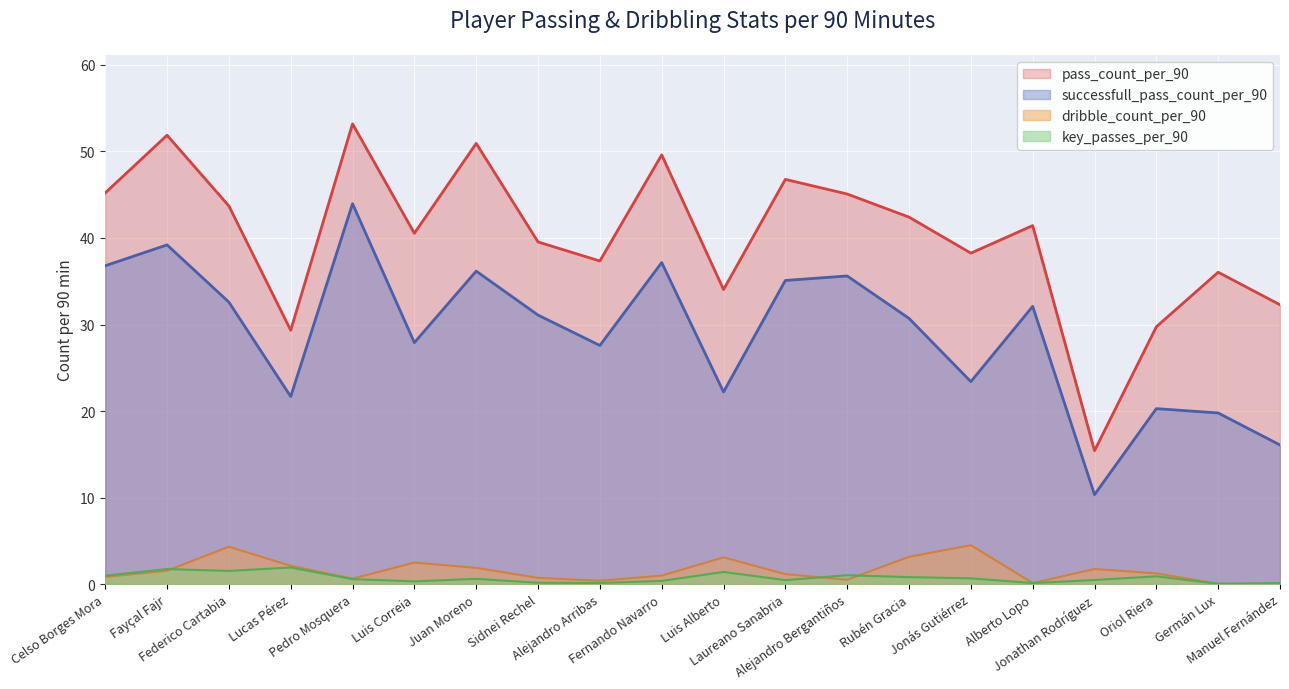

What is the difference between the maximum and second lowest values in the key_passes_per_90 series?

1.8